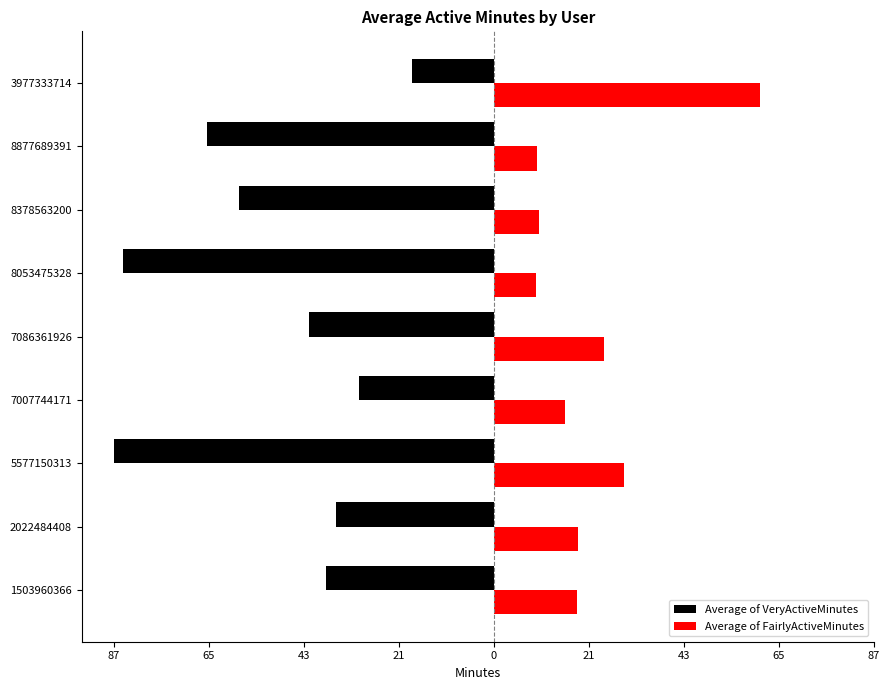

How many groups of bars are there?

9